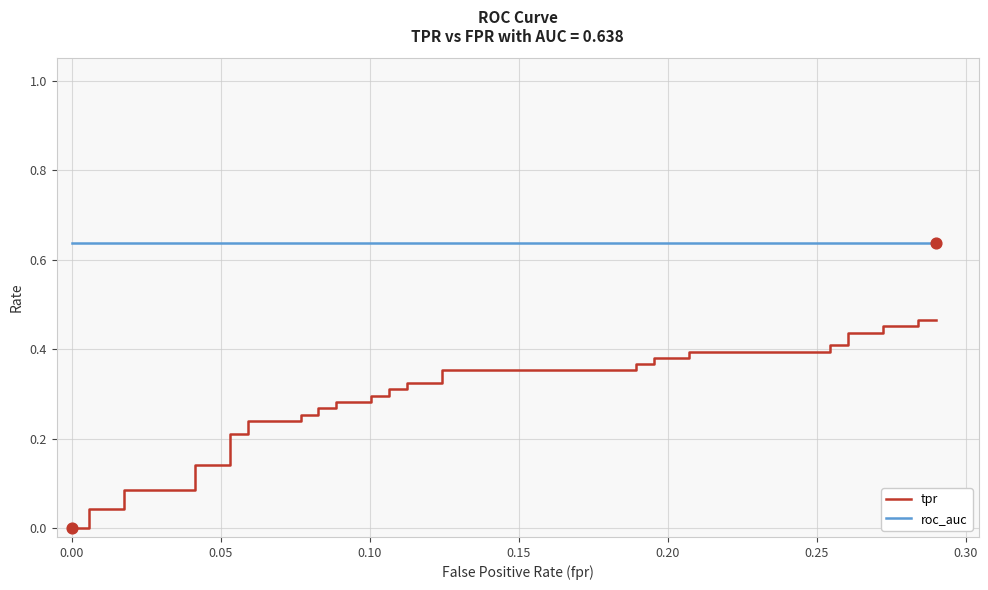

Is the value of tpr at 38 greater than the value of roc_auc at 22?

No